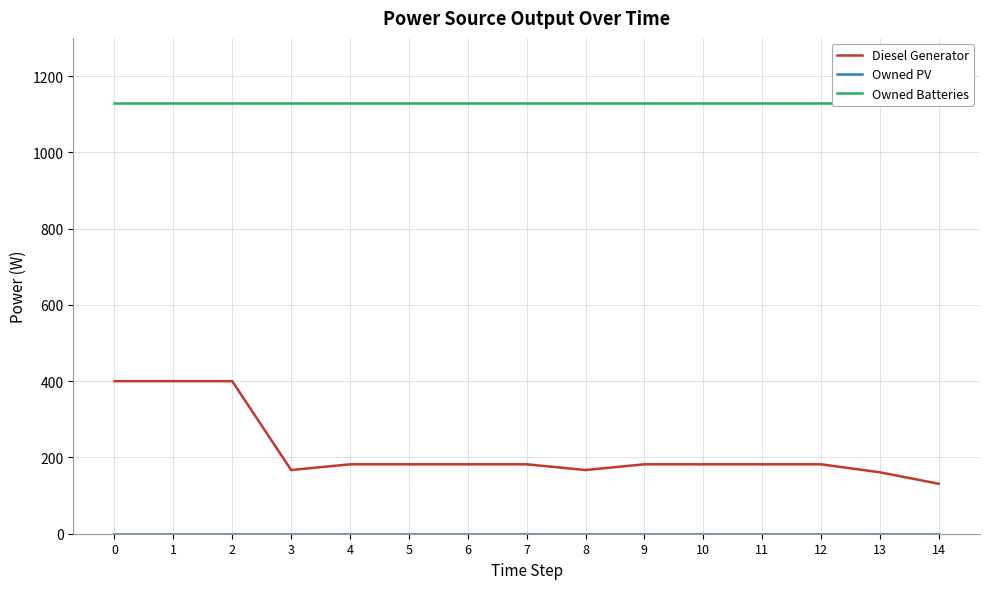

True or false: Diesel Generator has more than 2 points higher than both neighbors.

False